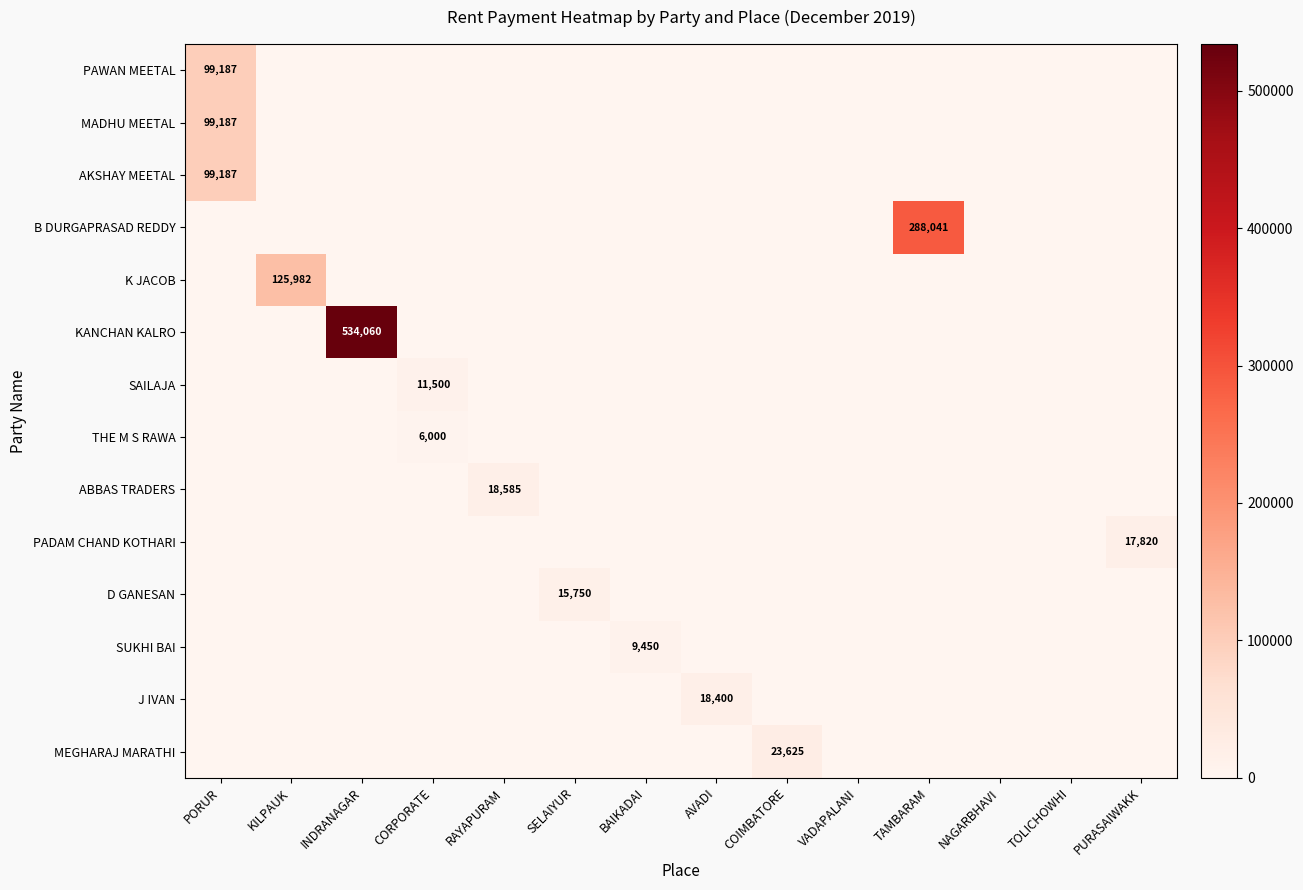

True or false: K JACOB has a value of 34661 at KILPAUK.

False